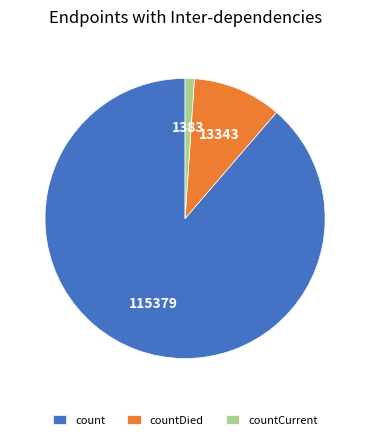

Which slice is the smallest?

countCurrent